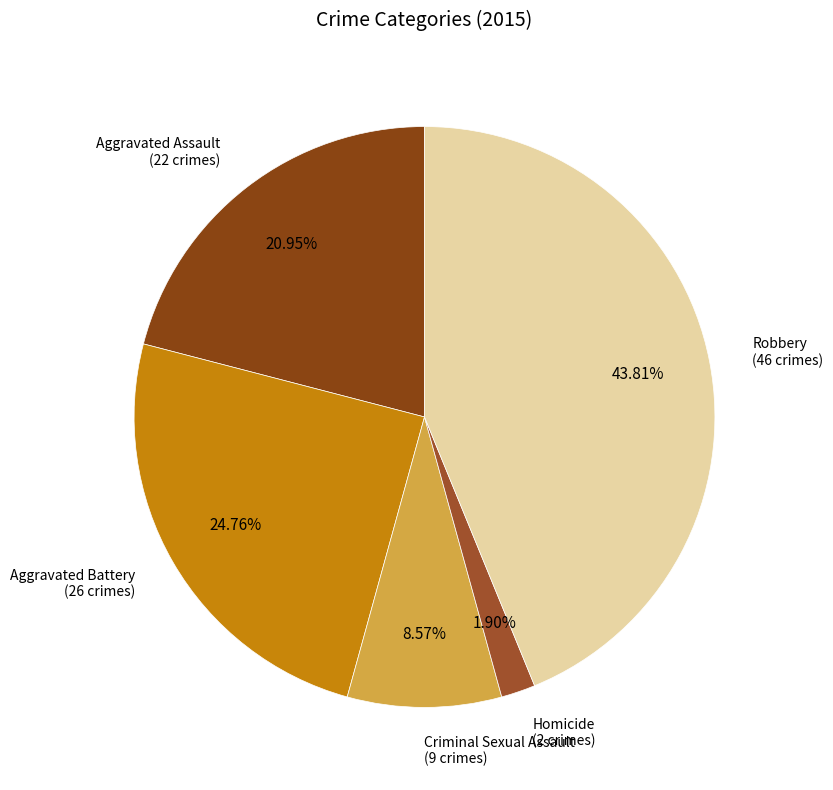

Count the number of slices in the pie.

5